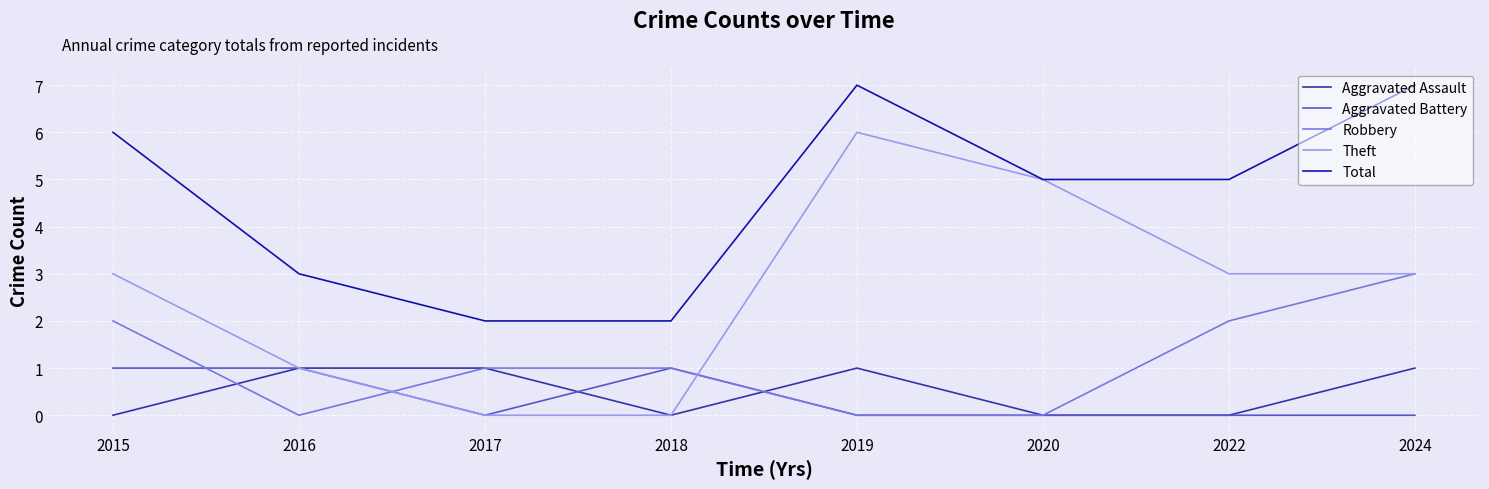

Reading right to left, extract all data points from this chart.

Aggravated Assault: 2024=1	2022=0	2020=0	2019=1	2018=0	2017=1	2016=1	2015=0
Aggravated Battery: 2024=0	2022=0	2020=0	2019=0	2018=1	2017=0	2016=1	2015=1
Robbery: 2024=3	2022=2	2020=0	2019=0	2018=1	2017=1	2016=0	2015=2
Theft: 2024=3	2022=3	2020=5	2019=6	2018=0	2017=0	2016=1	2015=3
Total: 2024=7	2022=5	2020=5	2019=7	2018=2	2017=2	2016=3	2015=6